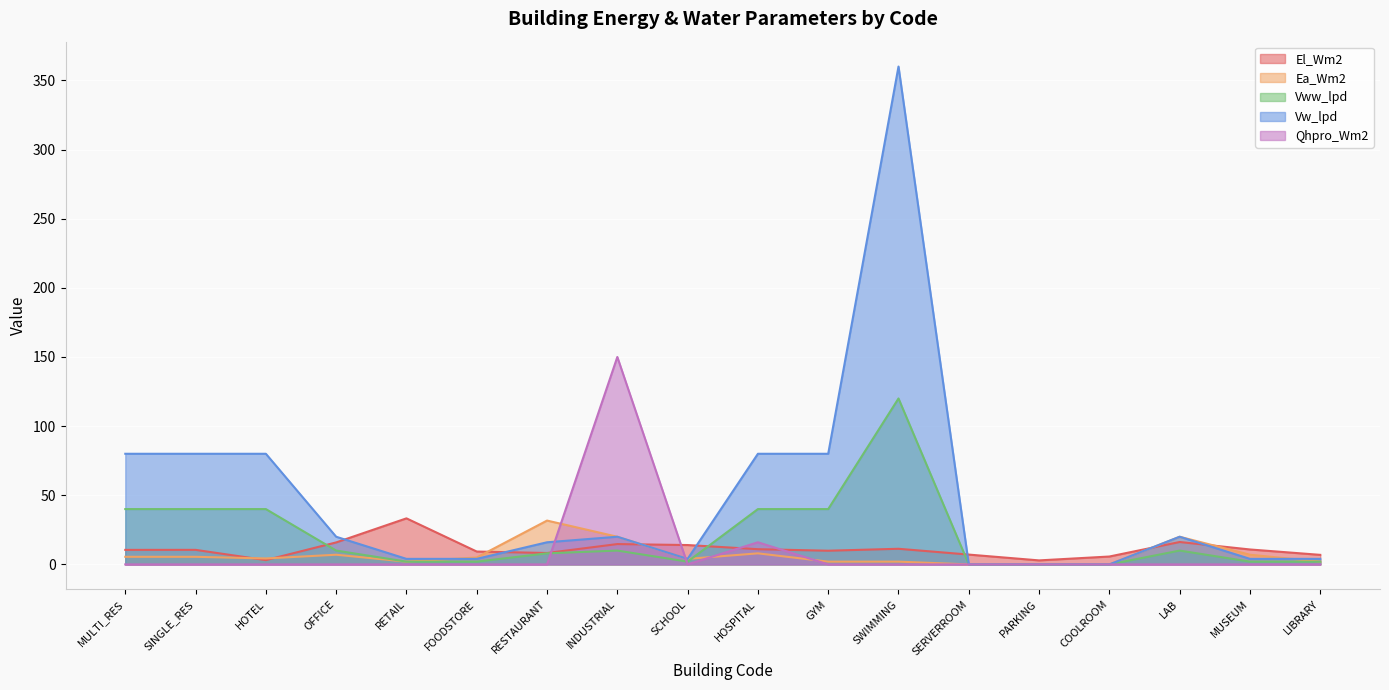

How many lines are shown in the chart?

5